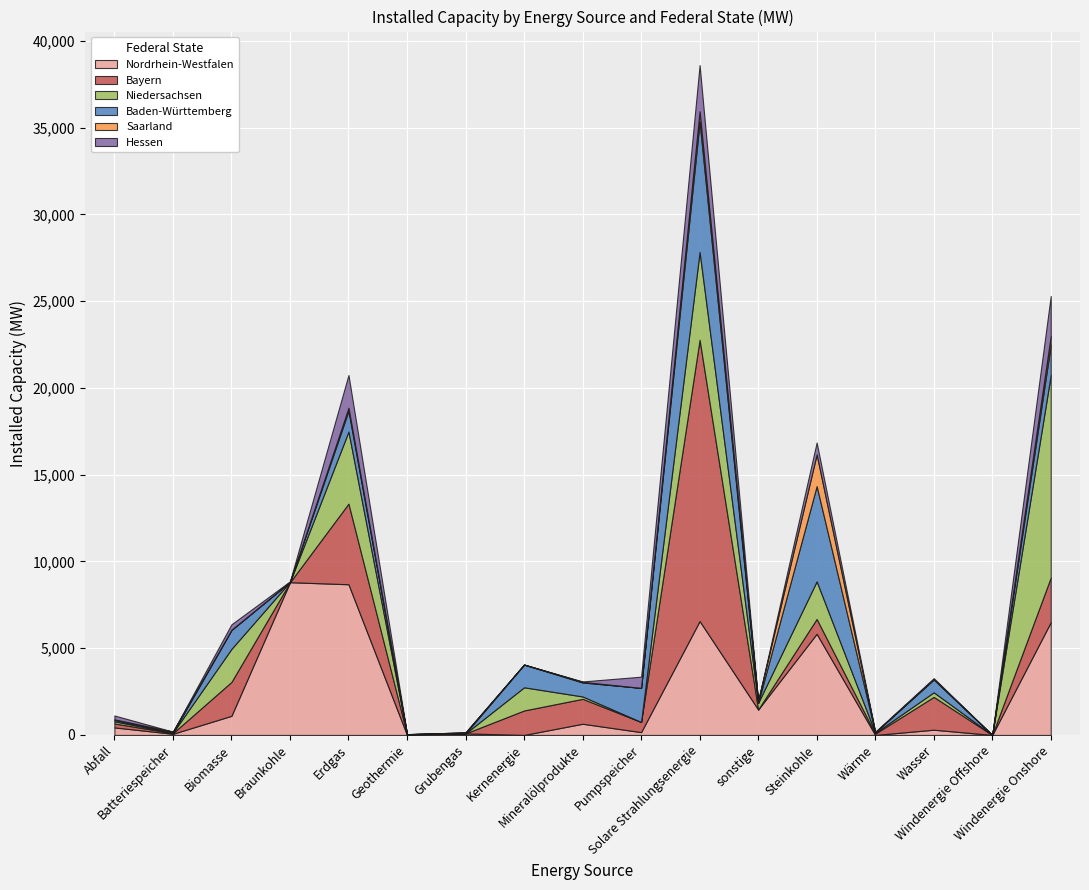

What is the spread (max minus min) of values at Wasser?

1880.1